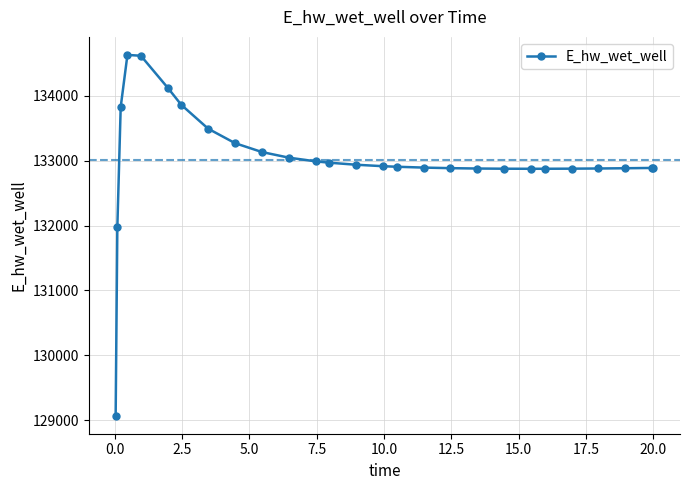

What is the minimum value shown in the chart?

129070.4